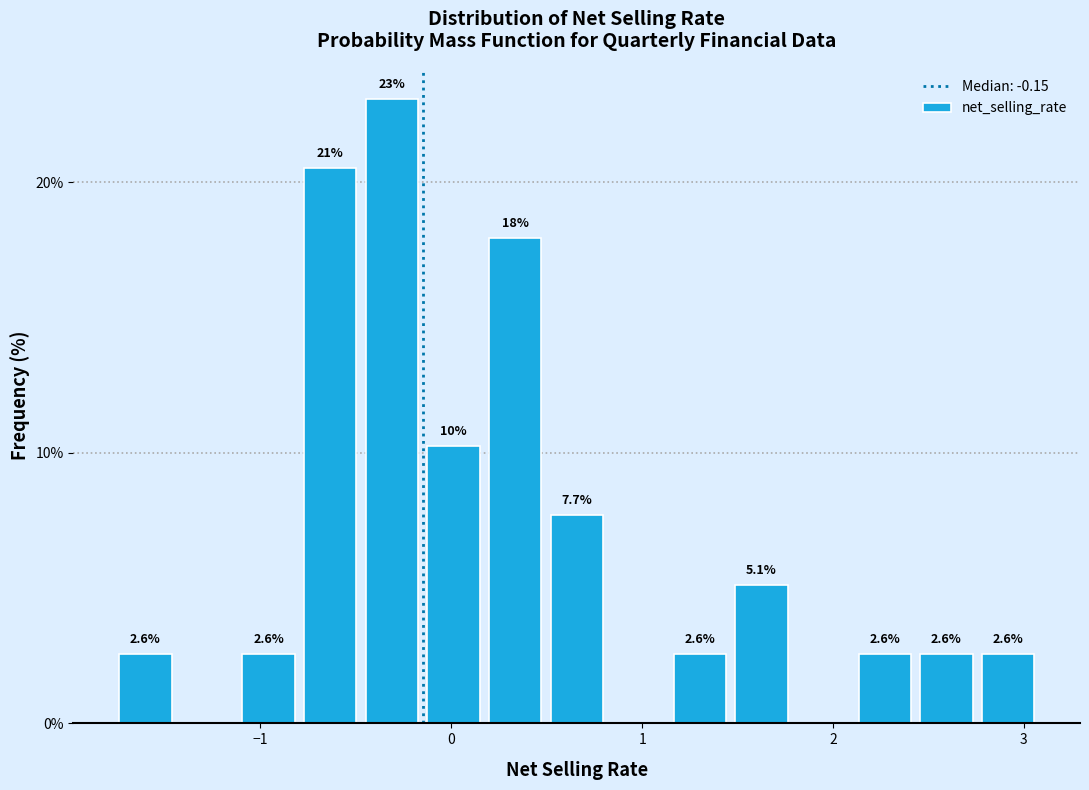

Around what value on the x-axis is the tallest bar? Give the approximate position of its centre, as read against the axis.

-0.3